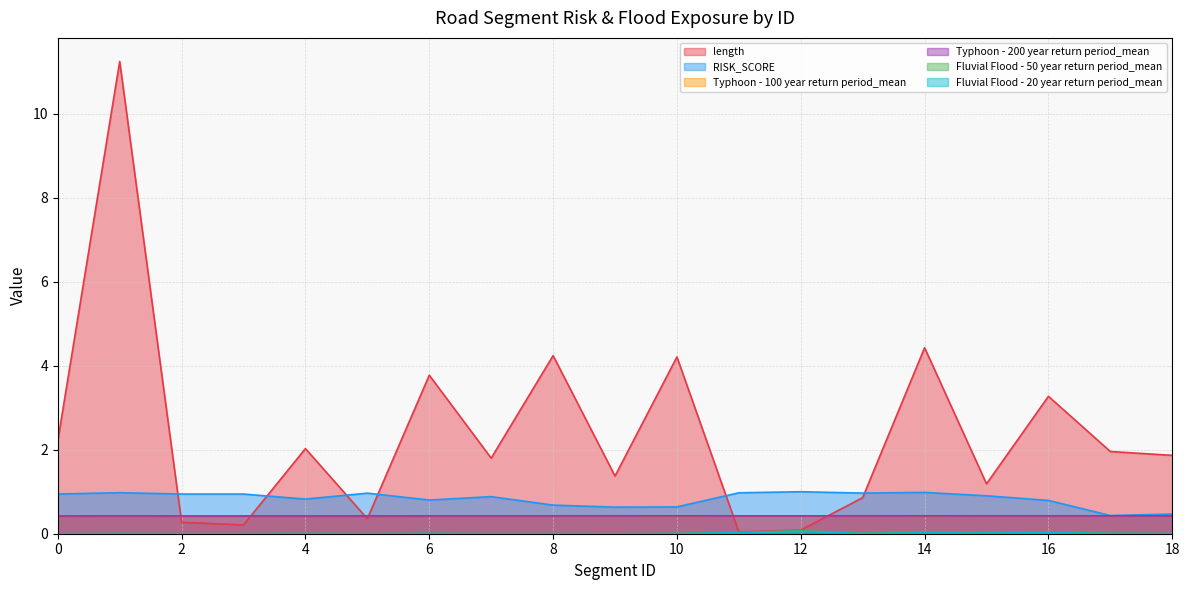

Which series ends up on top after the final intersection of Typhoon - 100 year return period_mean and length?

length